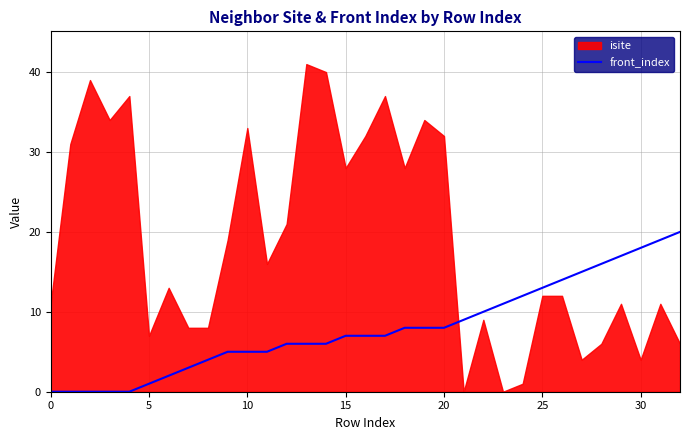

What is the highest value of the front_index series?

20